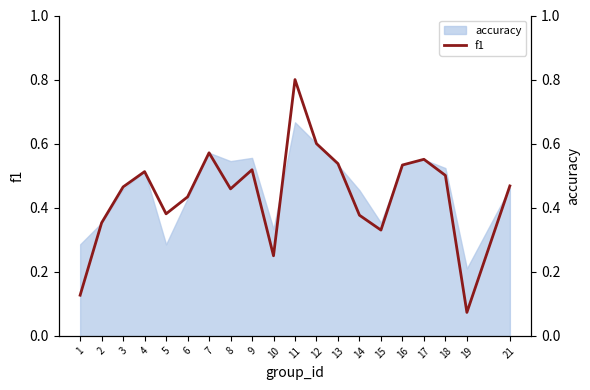

What is the value of the 6th point from the left?

0.4